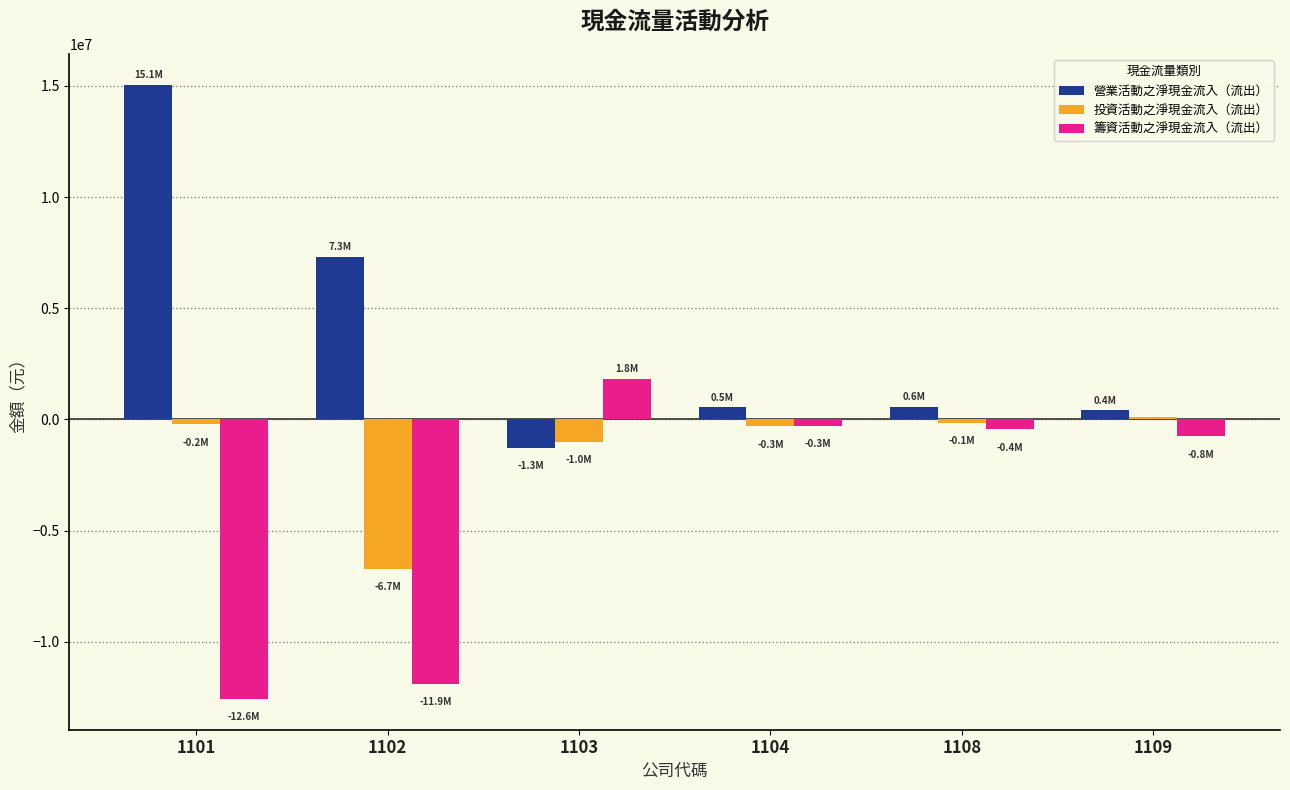

What is the sum of all 籌資活動之淨現金流入（流出） values?

-24127571